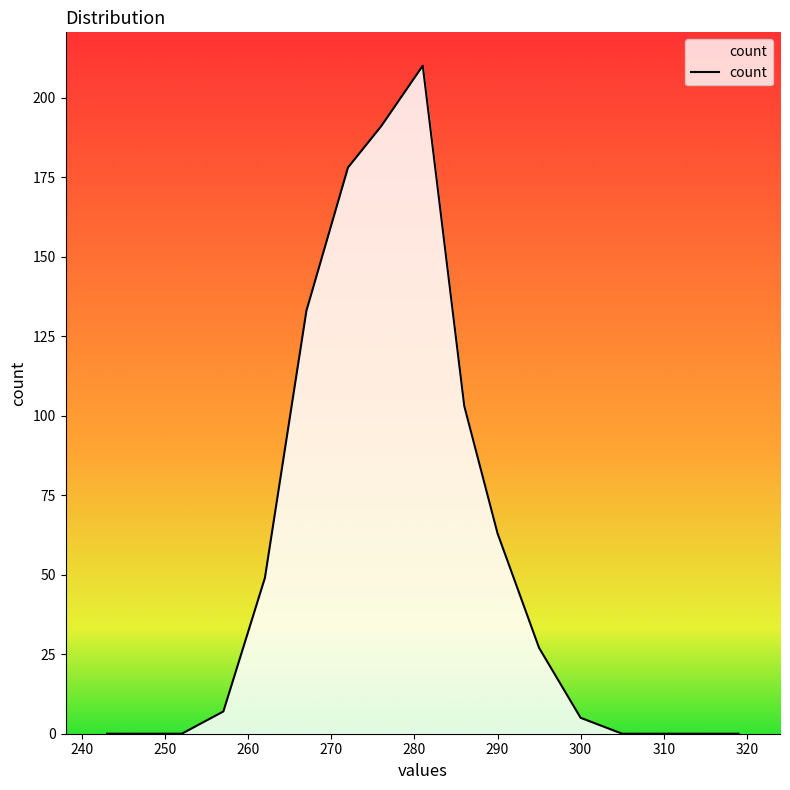

What is the difference between the maximum and second lowest values?

210